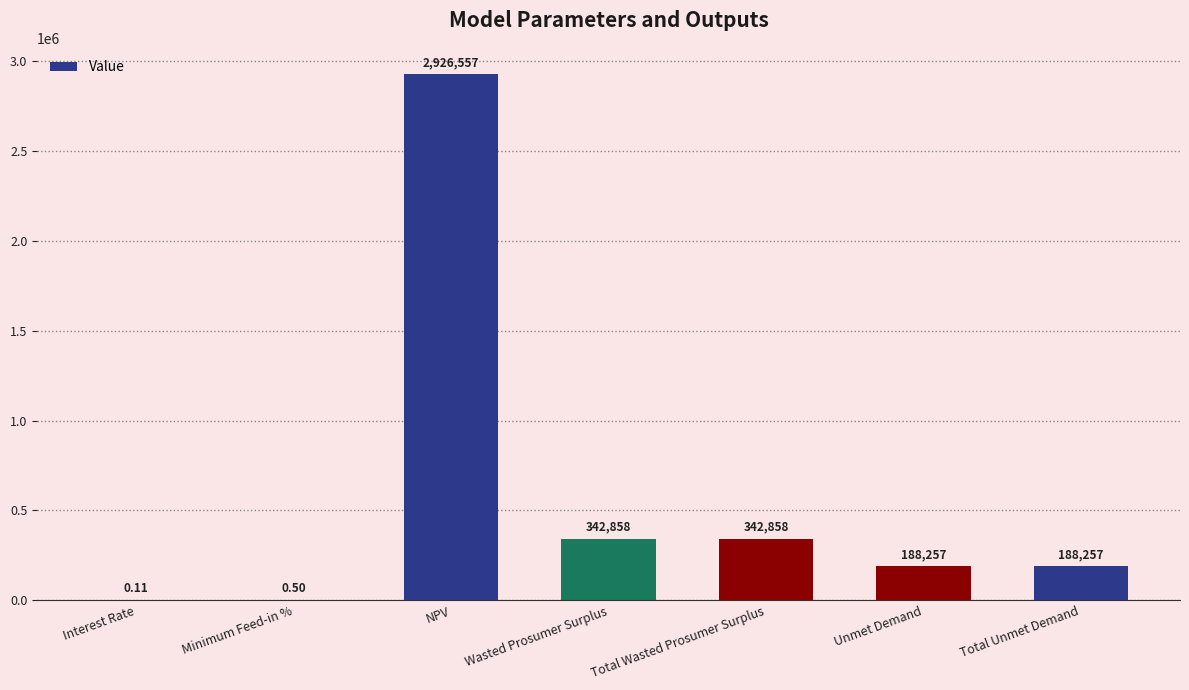

Between NPV and Total Unmet Demand, which is larger?

NPV